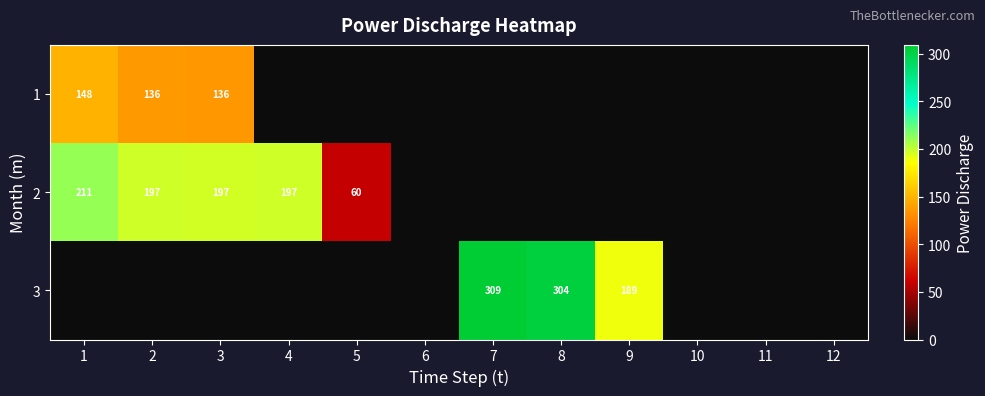

The 1 series shows 225 at 3. True or false?

False